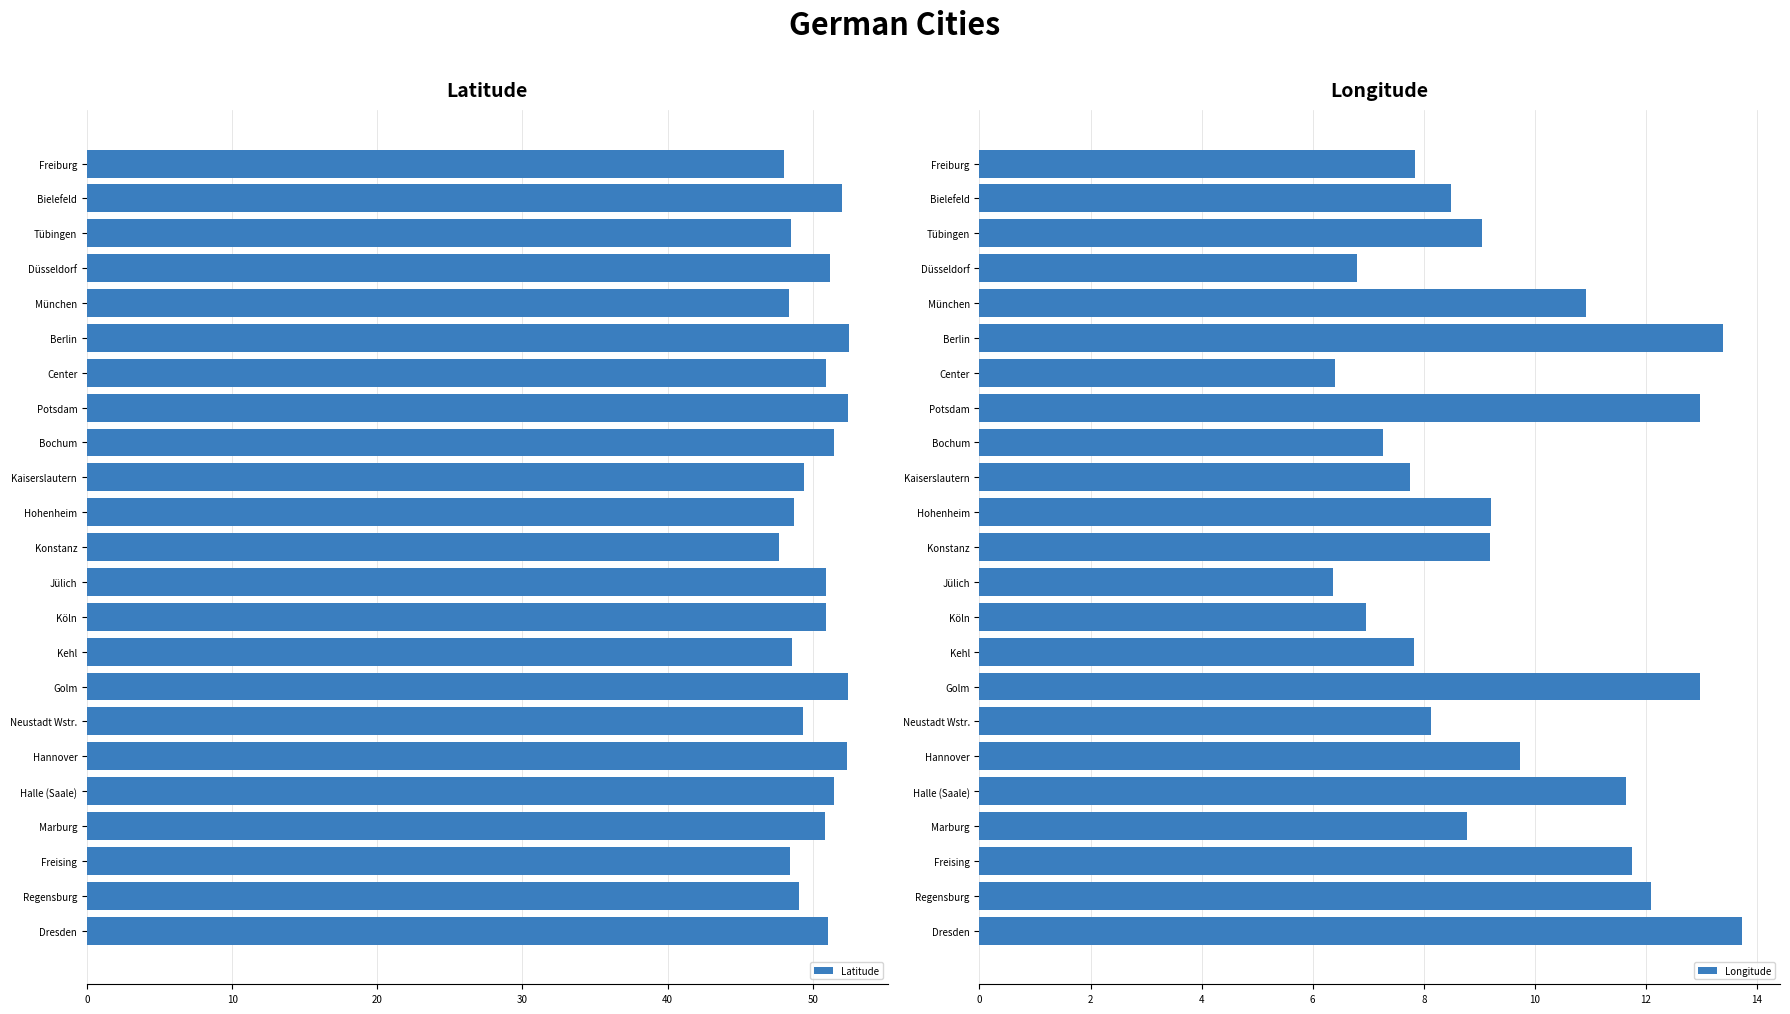

True or false: Latitude has a value of 28.7 at Hannover.

False